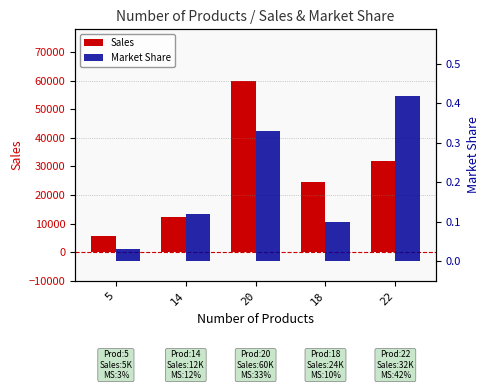

What is the sum of the Market Share values at 20 and 18?

0.4